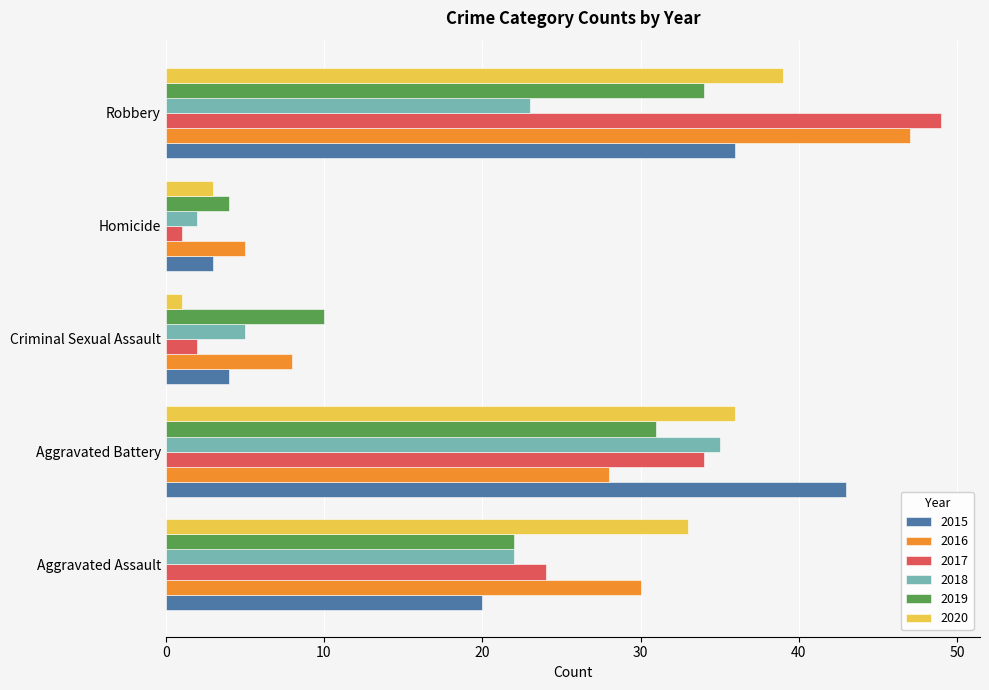

What is the difference between the 2016 values at Criminal Sexual Assault and Homicide?

3